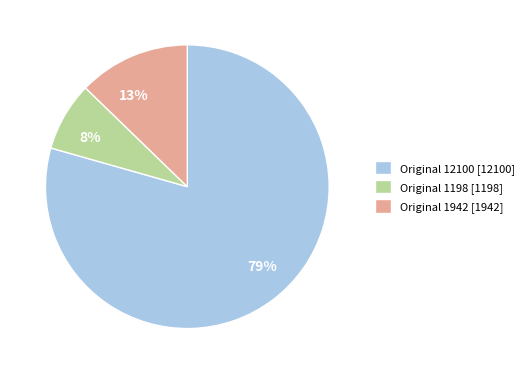

The 8% slice represents 21% of the pie. True or false?

False